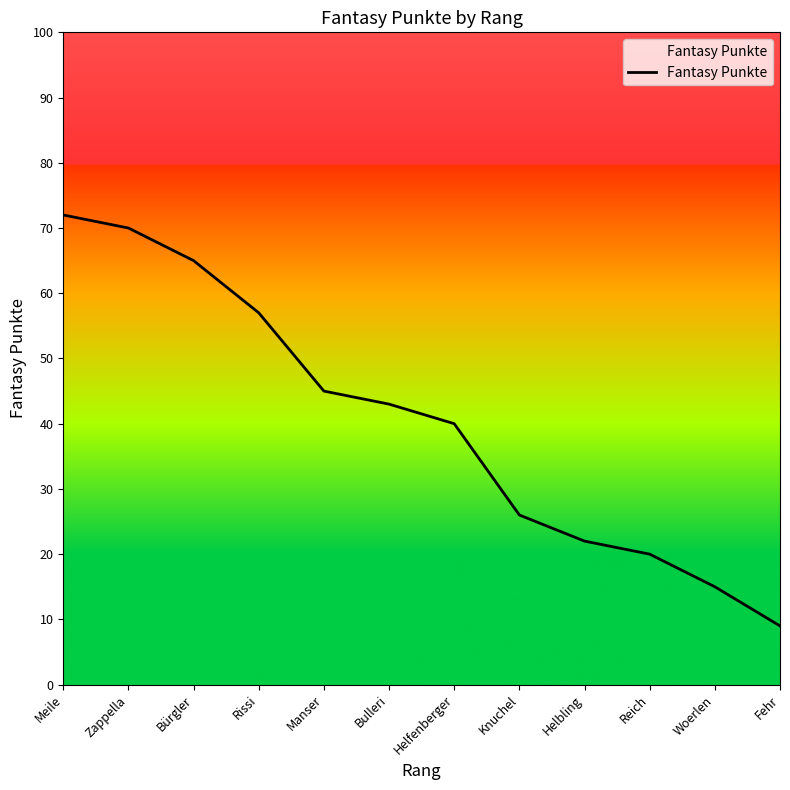

Which label corresponds to the smallest value in the chart?

Fehr